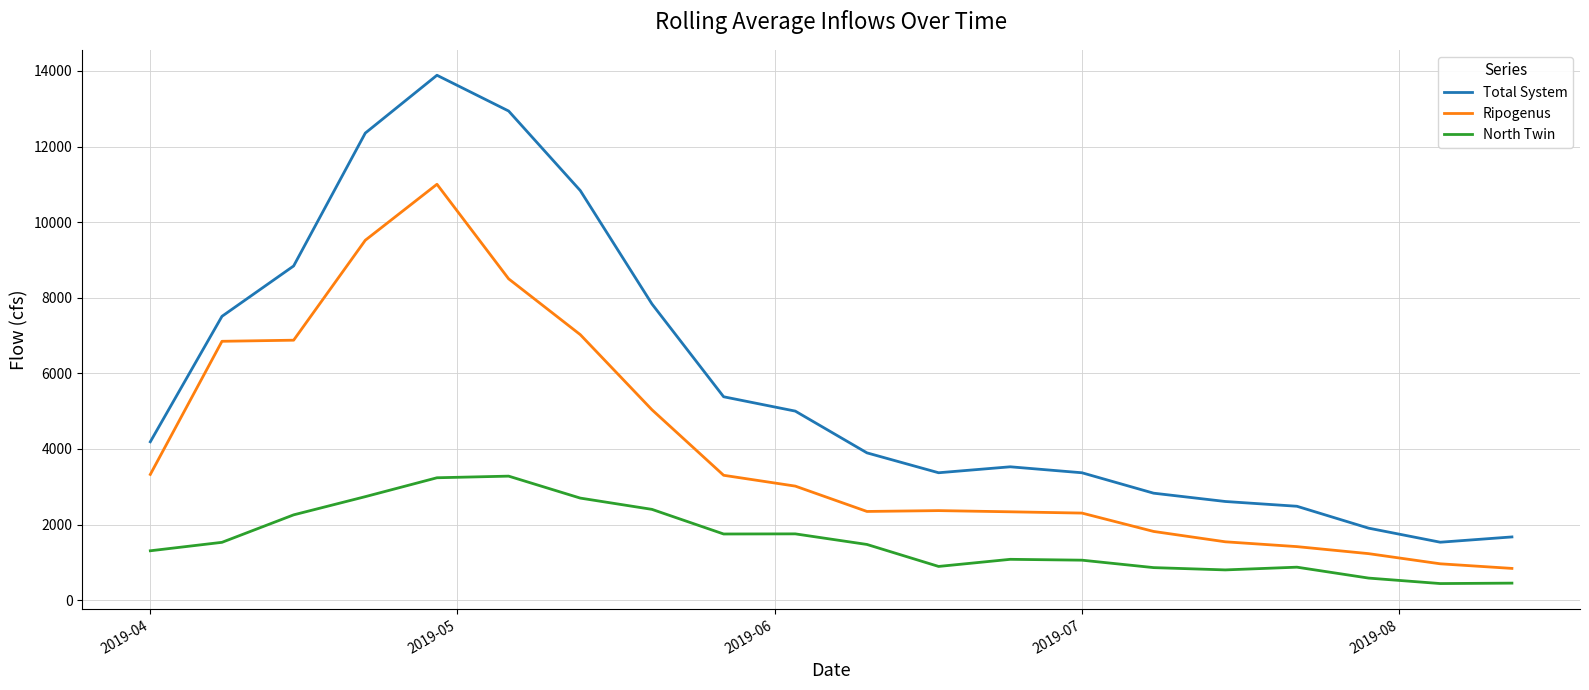

What is the smallest value displayed?

439.8